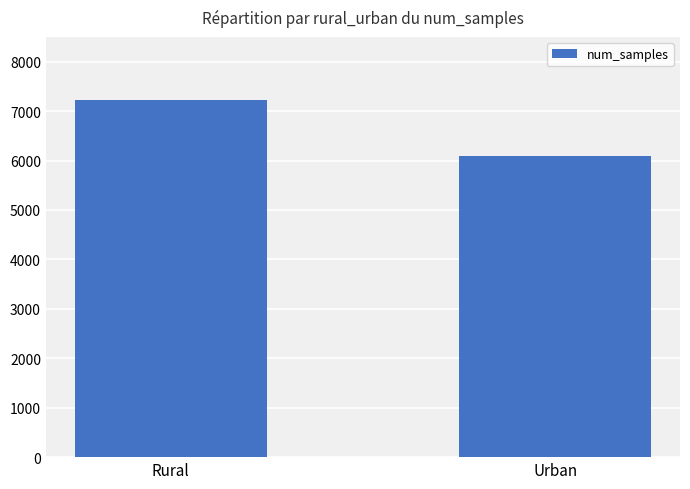

At which category does the chart reach its minimum across all series?

Urban